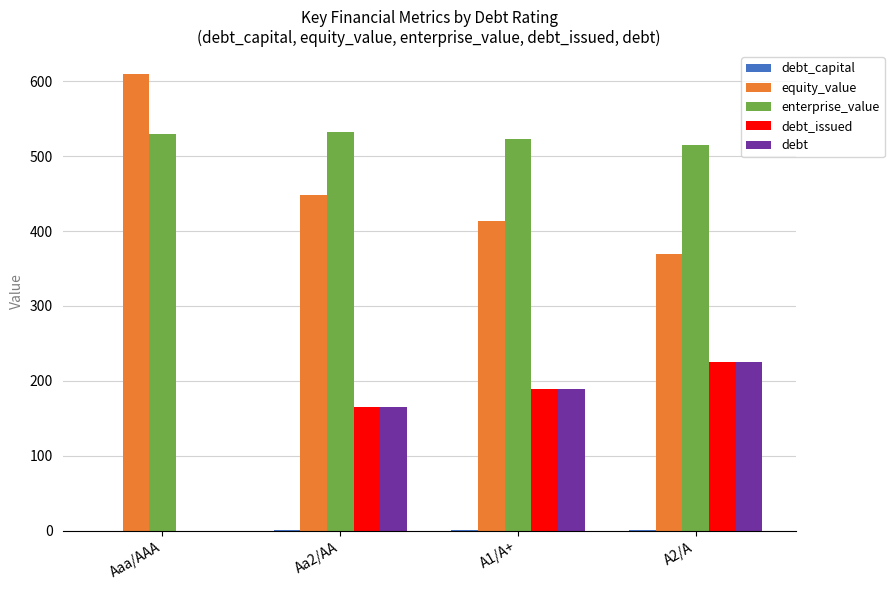

What is the approximate value of enterprise_value at A2/A?

515.3